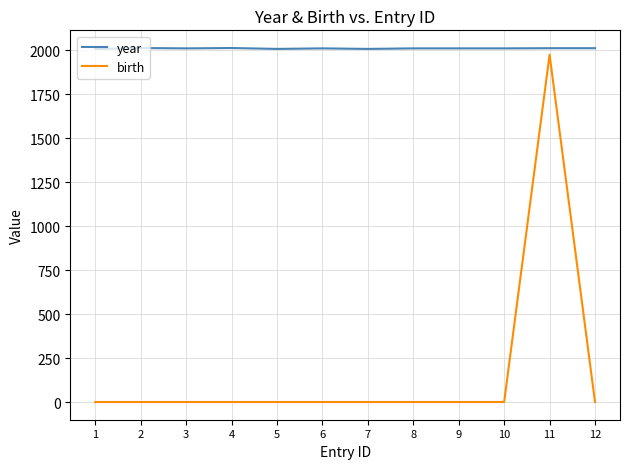

How many year values are between 2010 and 2011?

7